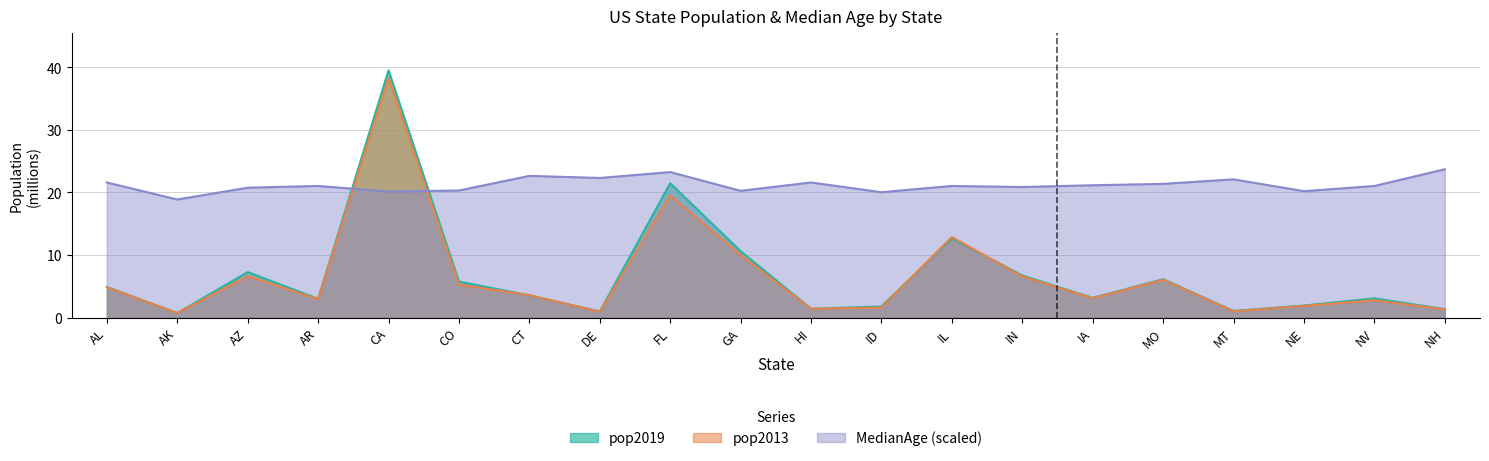

What position from the right is MT?

4